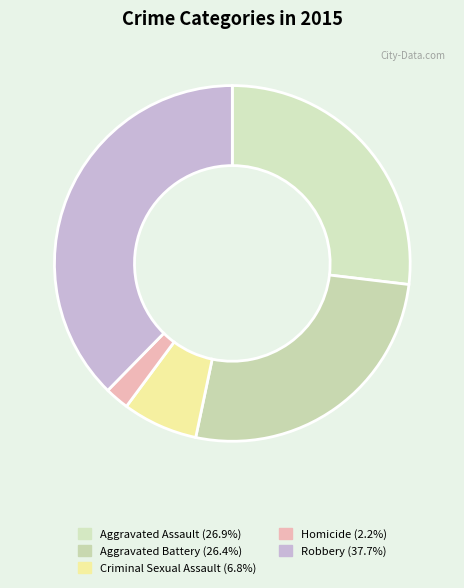

How many slices are in this pie chart?

5